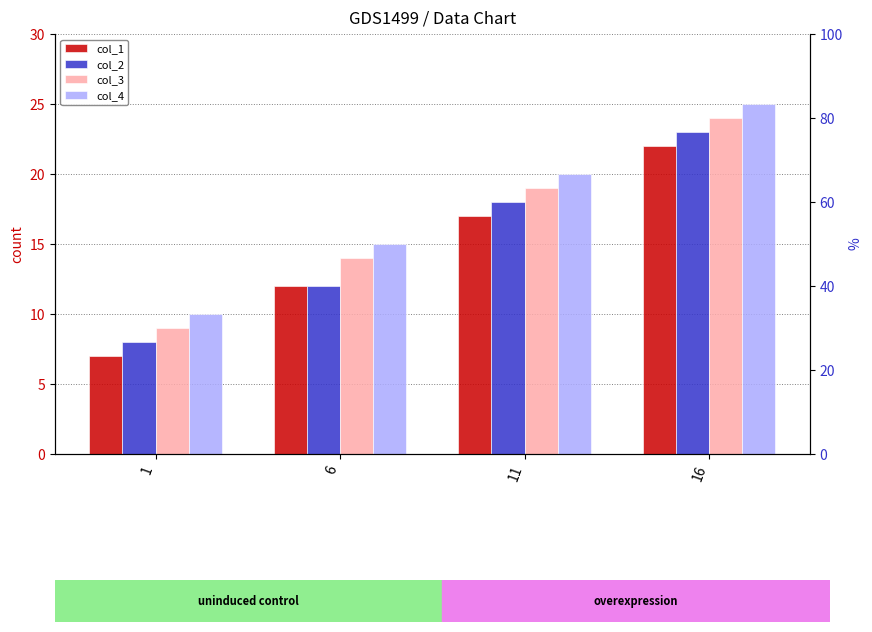

Reading right to left, what are all the values shown in this chart?

col_1: 16=22	11=17	6=12	1=7
col_2: 16=23	11=18	6=12	1=8
col_3: 16=24	11=19	6=14	1=9
col_4: 16=25	11=20	6=15	1=10